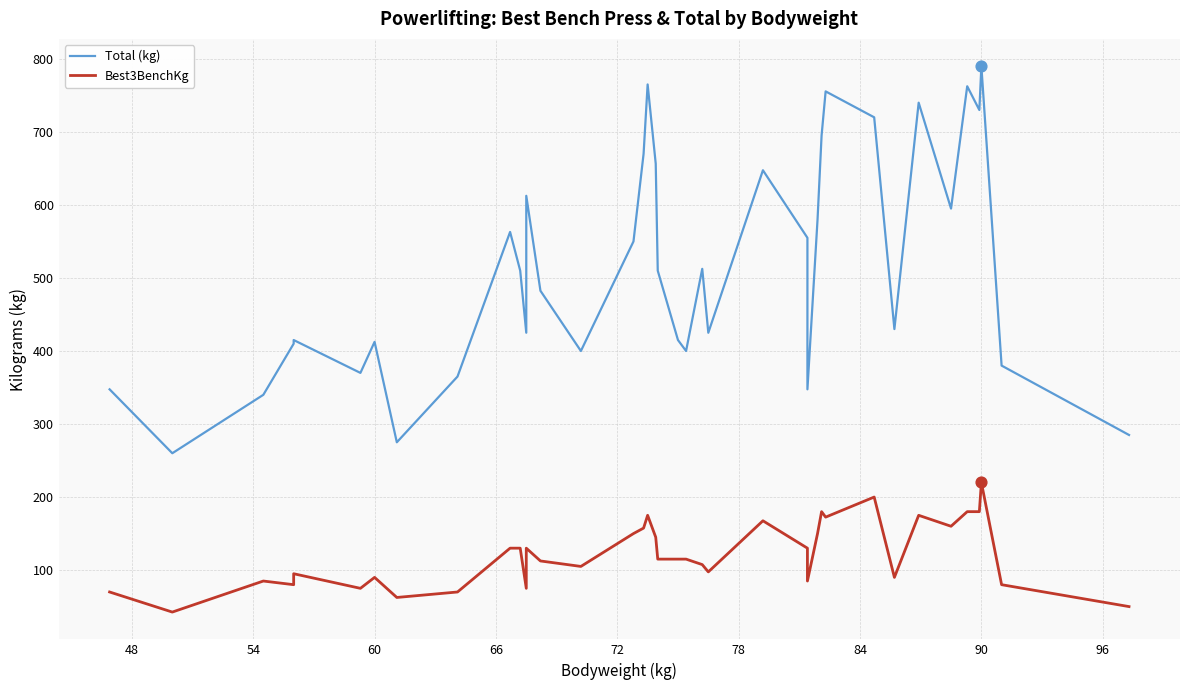

Which series has the widest spread of Y values?

Total (kg)